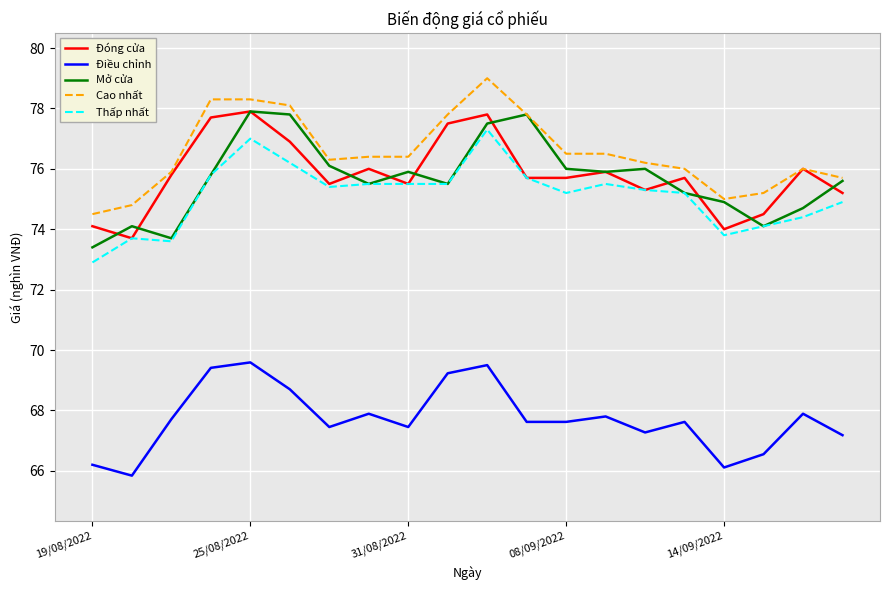

Which series has the largest total across all categories?

Cao nhất